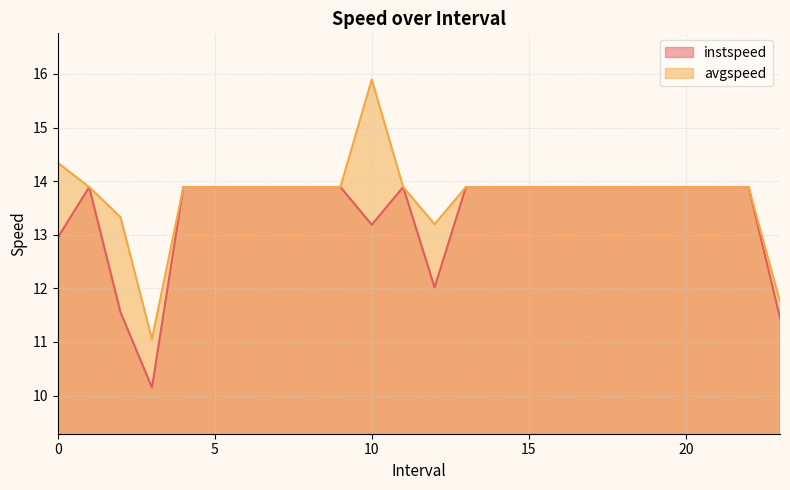

How many distinct data groups are displayed?

2